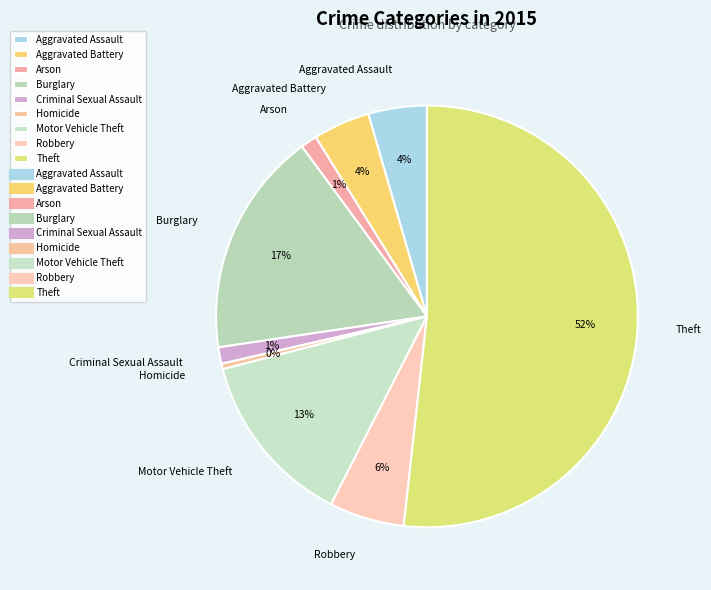

To the nearest percent, what portion does Criminal Sexual Assault represent?

1%